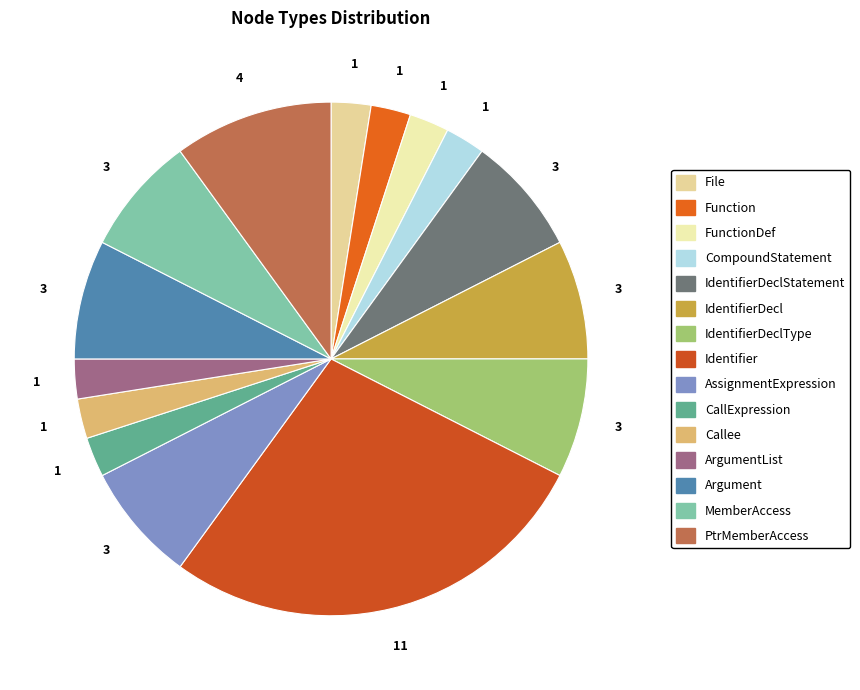

To the nearest percent, what percentage of the pie is PtrMemberAccess?

10%